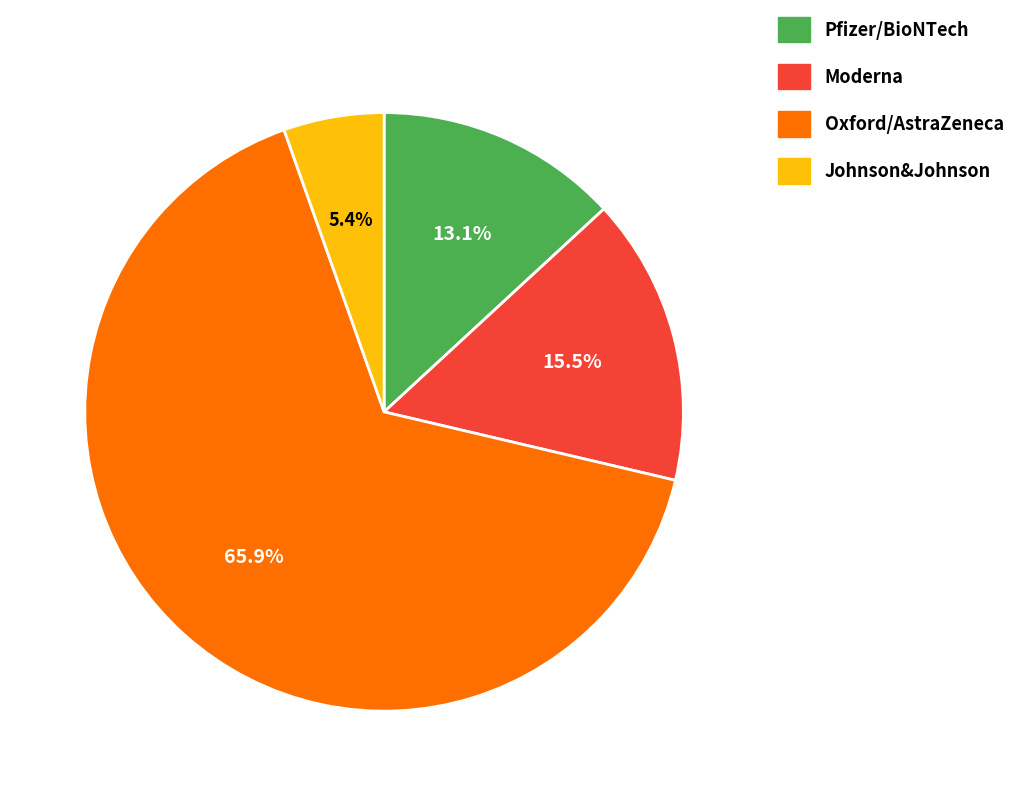

Which has a higher value, Oxford/AstraZeneca or Johnson&Johnson?

Oxford/AstraZeneca